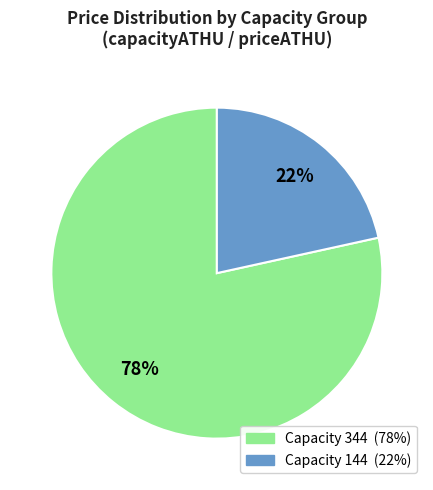

Is there a majority slice in this chart?

Yes